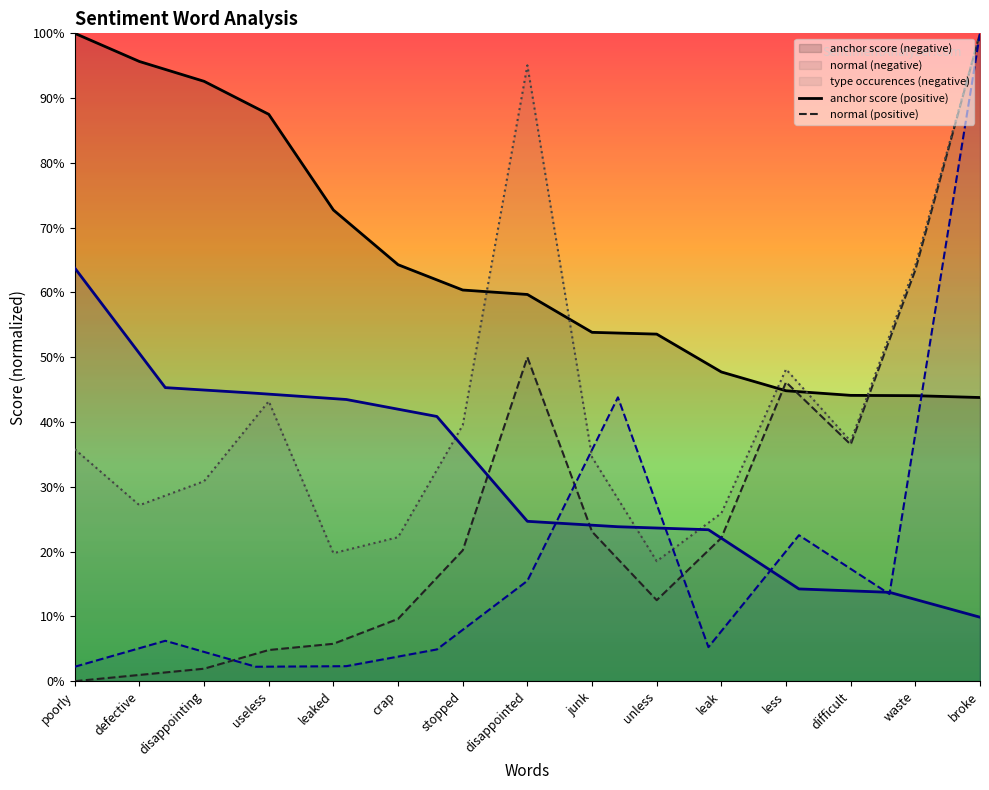

Does the chart have visible grid lines?

No